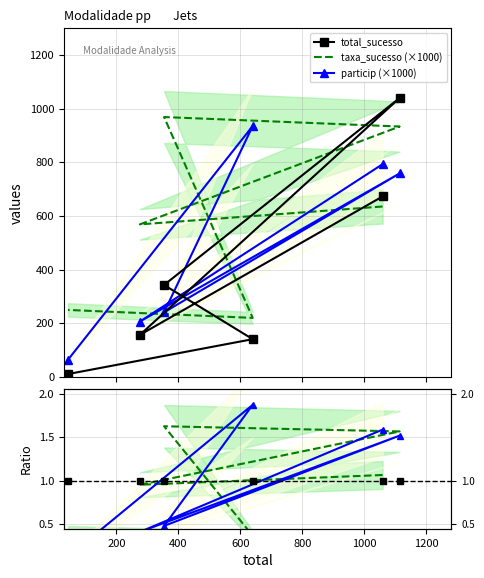

What is the total value across all series at 1000?

326.9